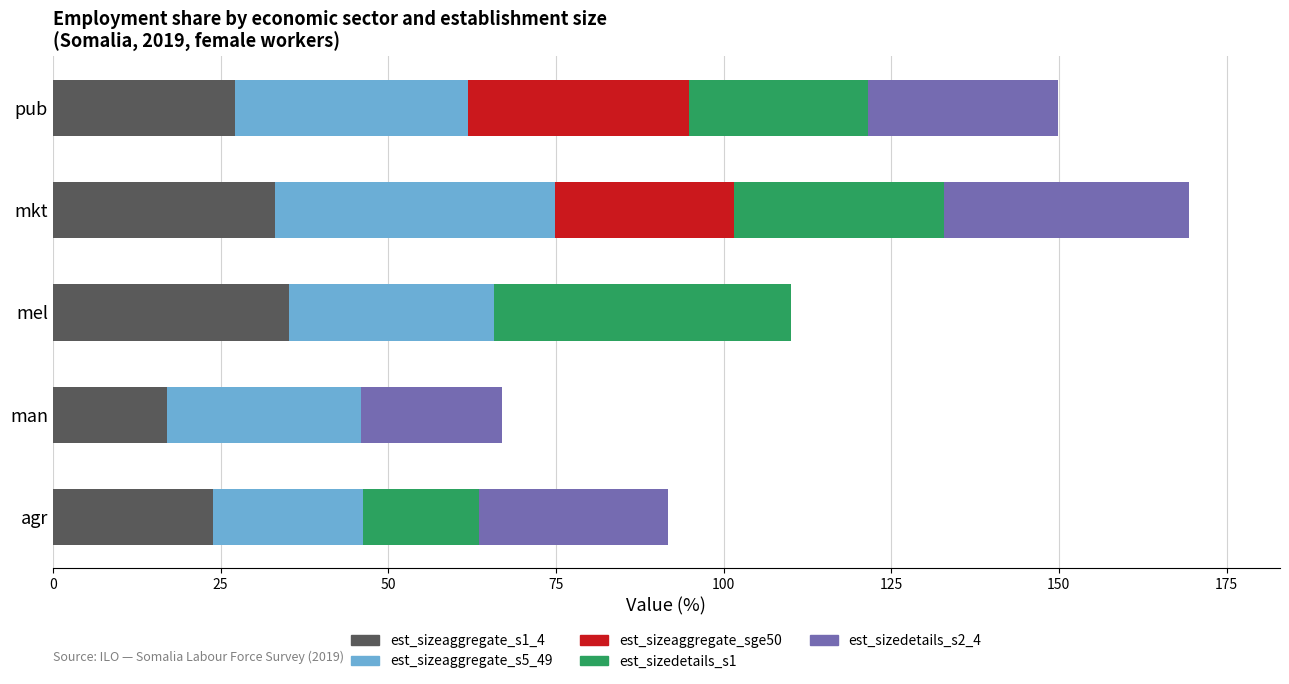

At which category is the sum across all series the highest?

mkt